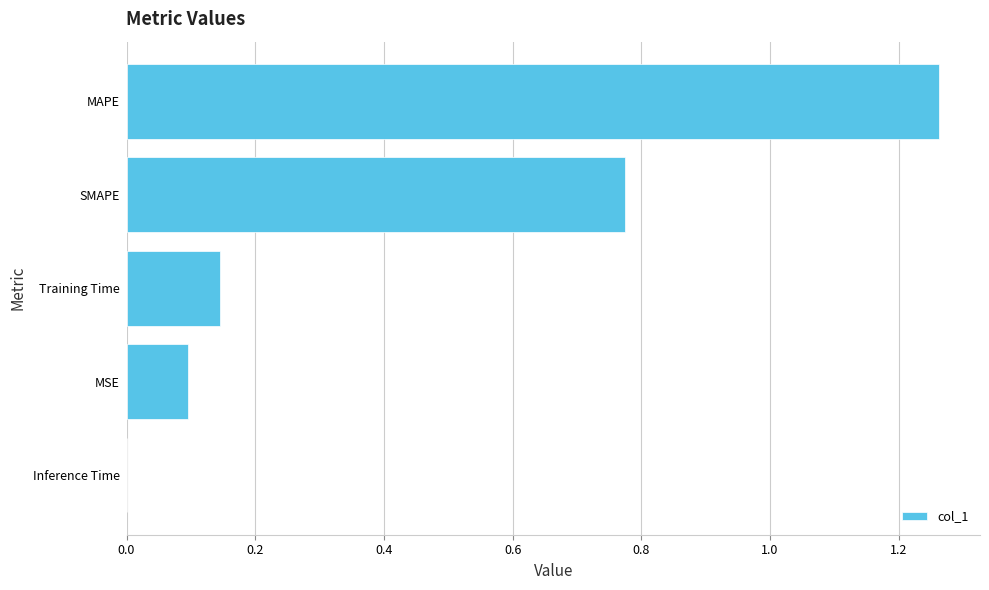

Which category has the highest value across all series?

MAPE